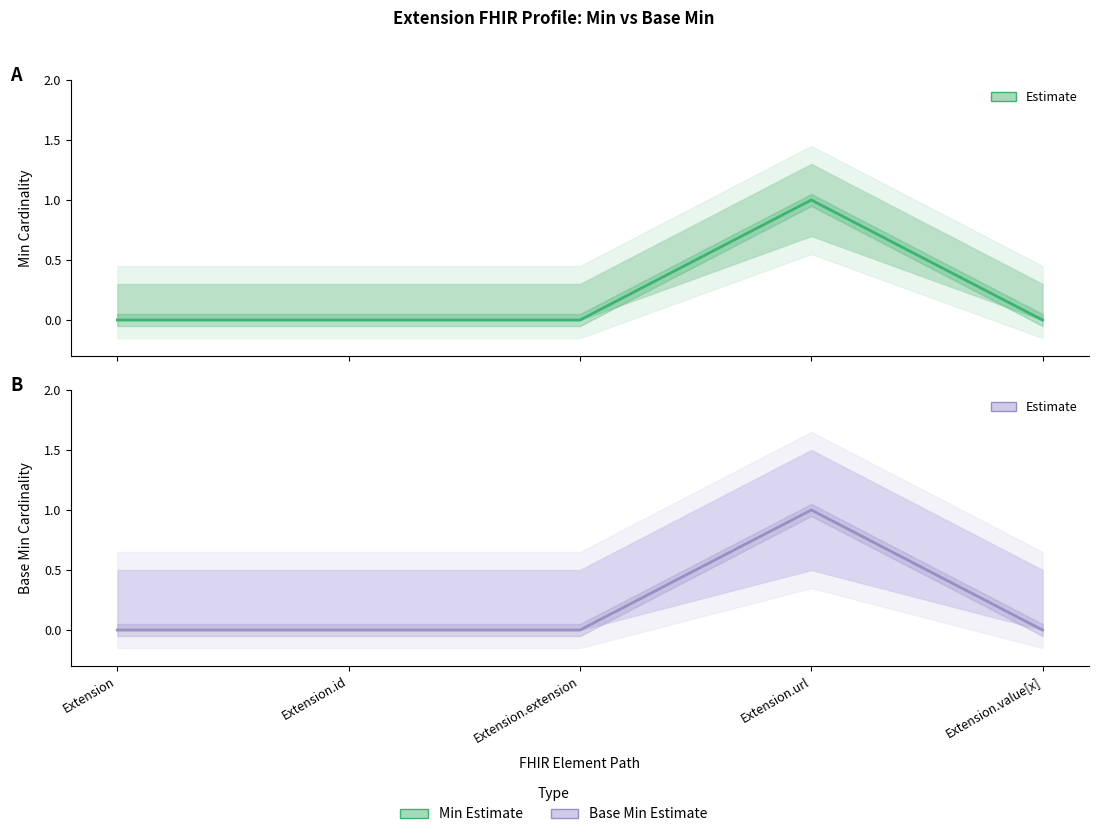

Which has a higher value, Extension or Extension.extension?

Extension